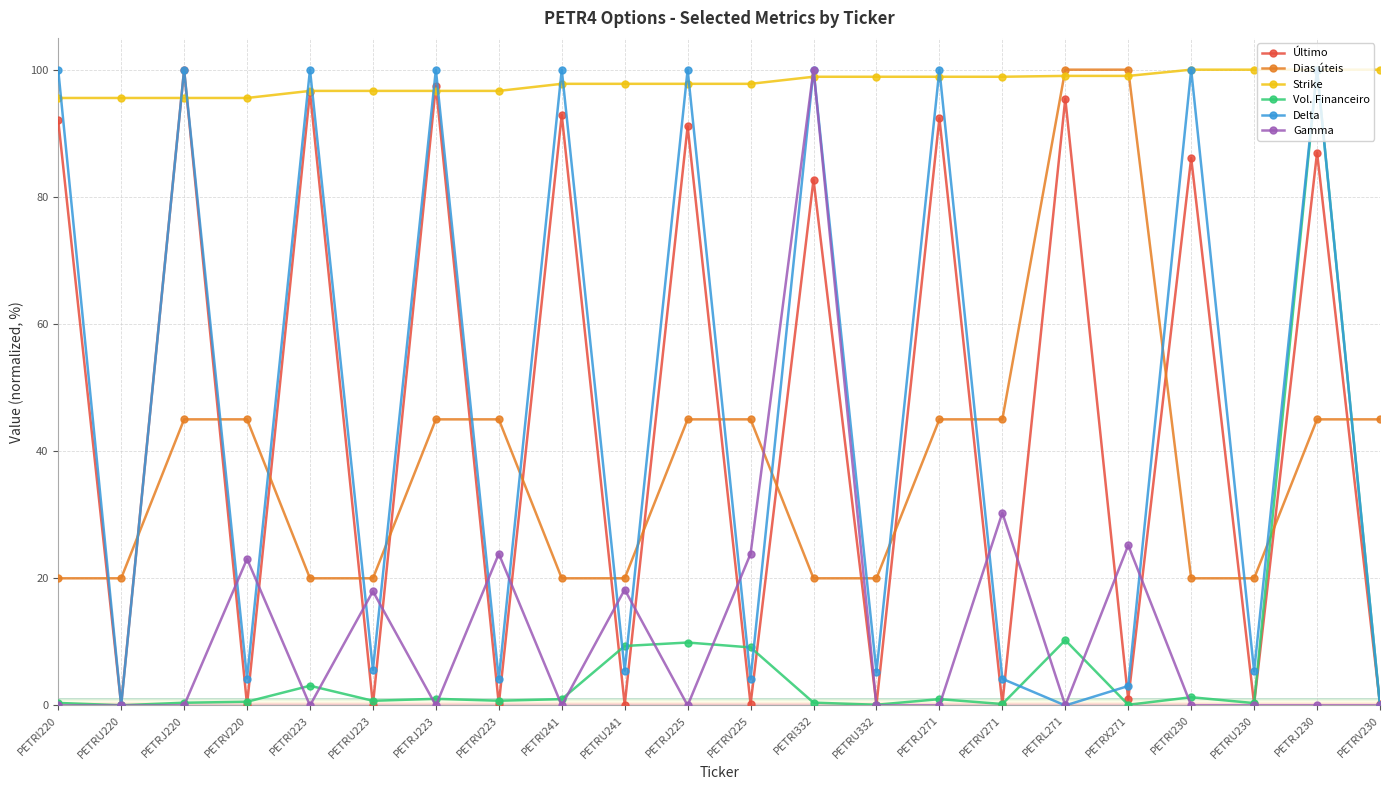

How many interior local valleys does the Último series have?

10